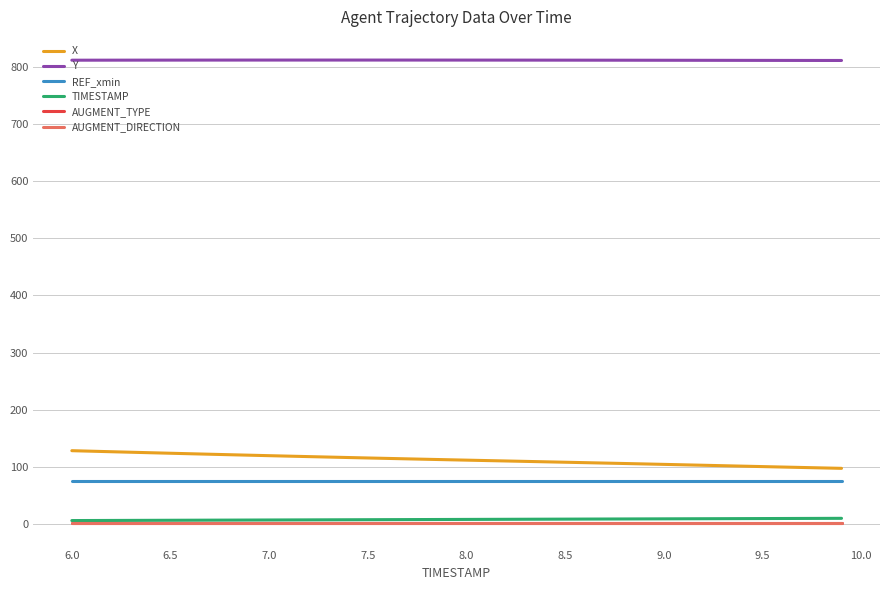

Does the chart have visible grid lines?

Yes